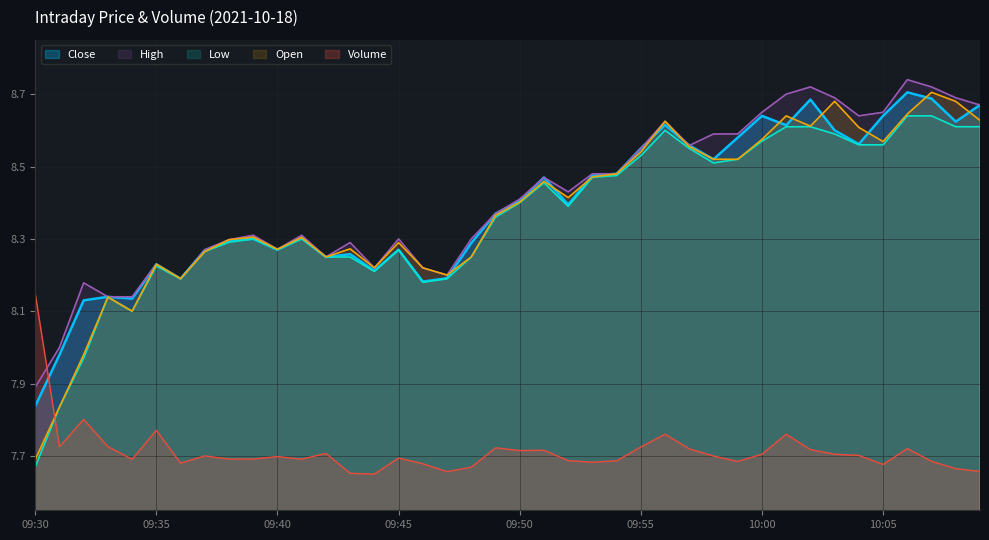

At which label is Open closest to 8?

09:32